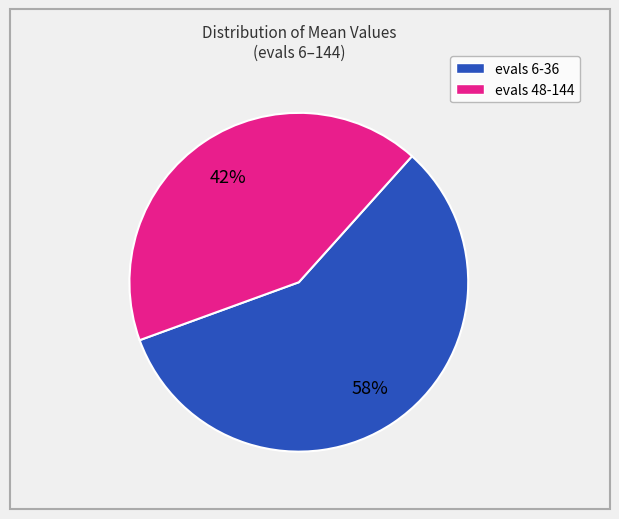

How many segments does this pie chart have?

2